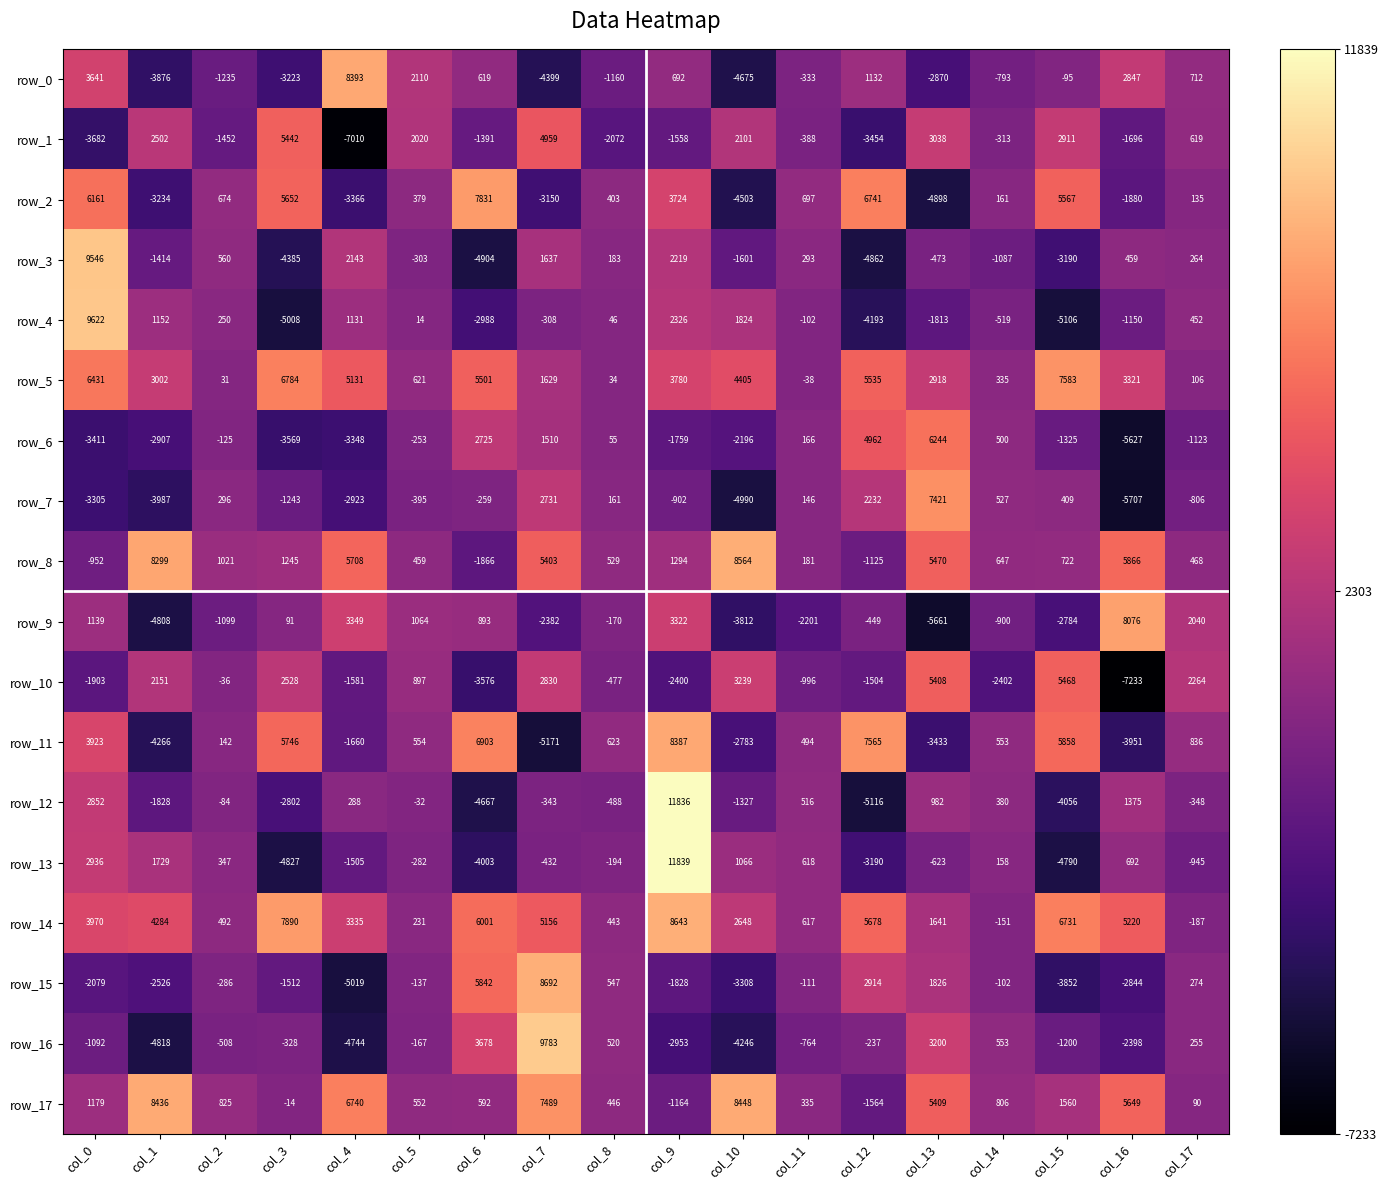

At how many categories does at least one series exceed 3264?

12